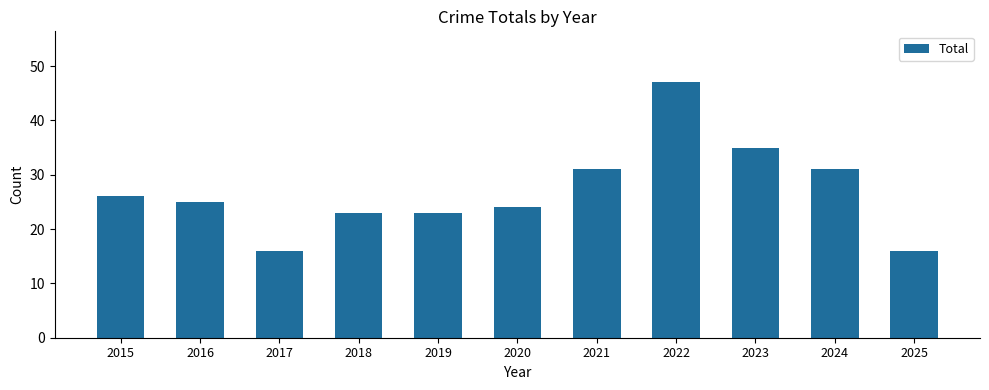

What is the value of the 10th bar from the left?

31